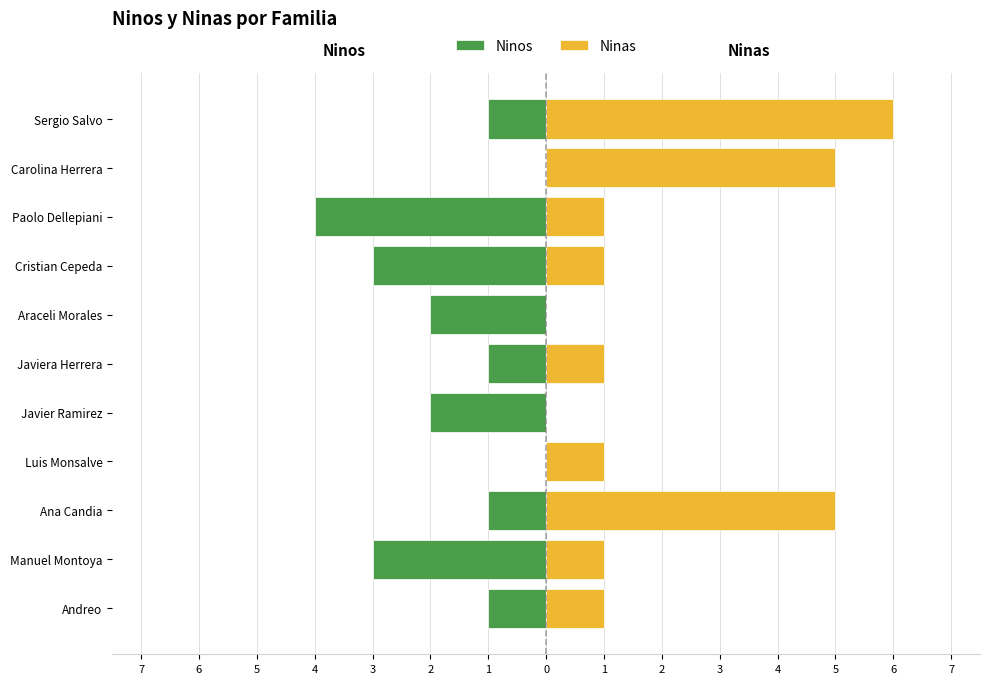

What are all the series names shown in the legend?

Ninos, Ninas